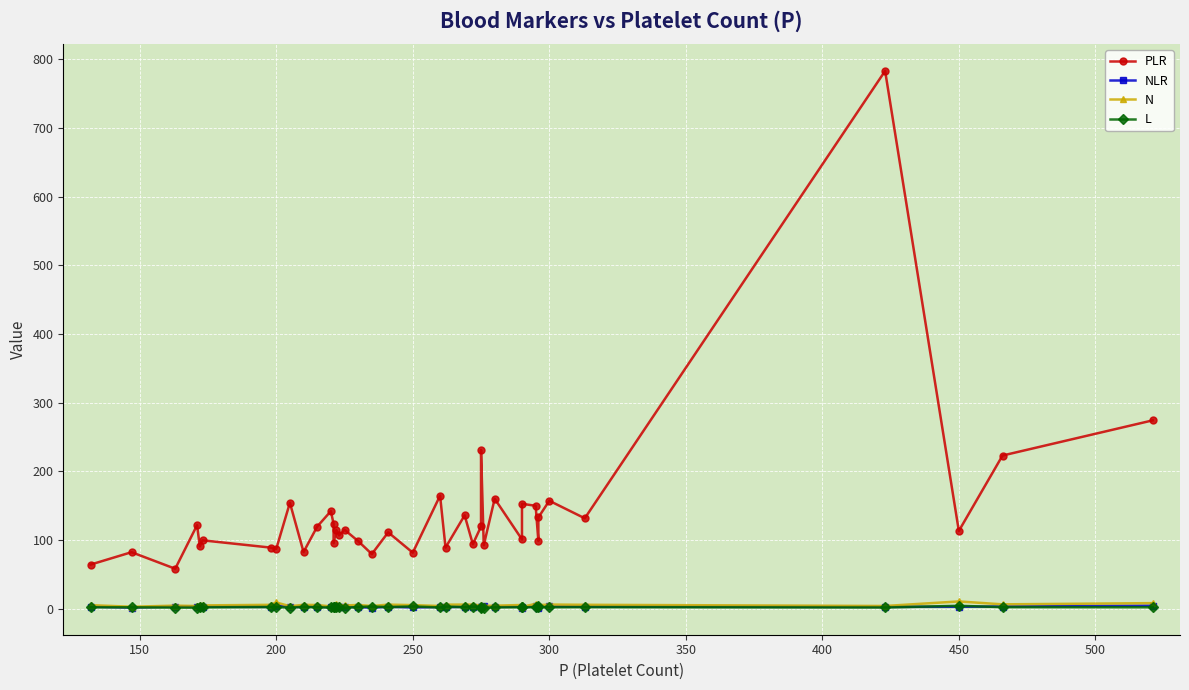

Rank the series by their maximum value, from highest to lowest.

PLR, N, NLR, L